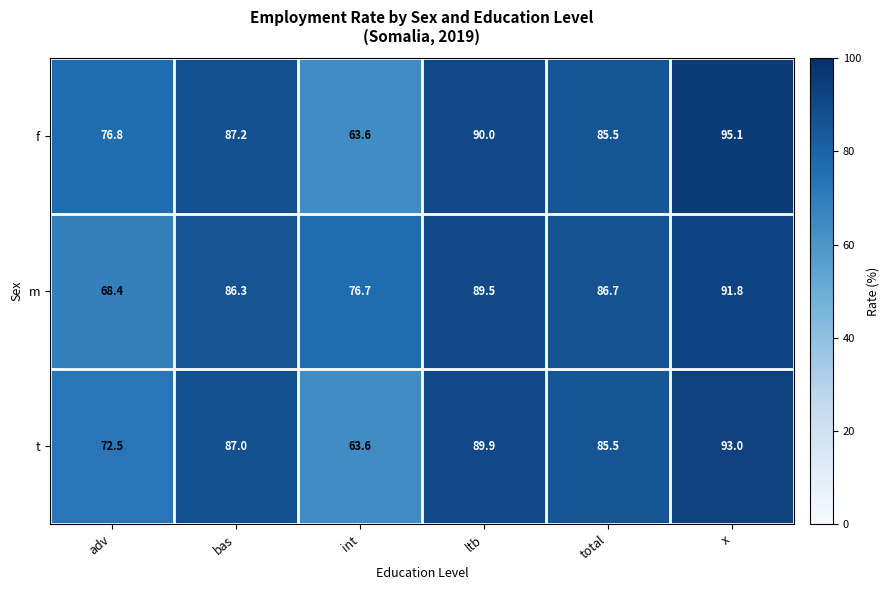

At how many categories does at least one series exceed 68?

6